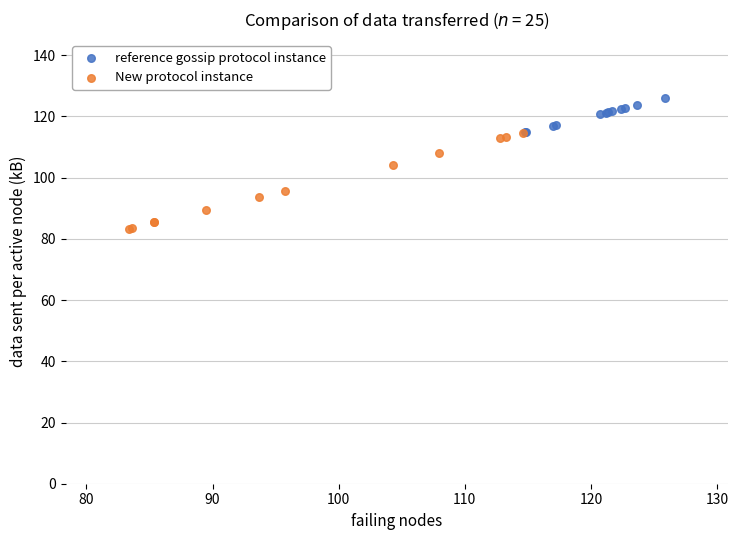

Which series has the largest Y range (max minus min)?

New protocol instance